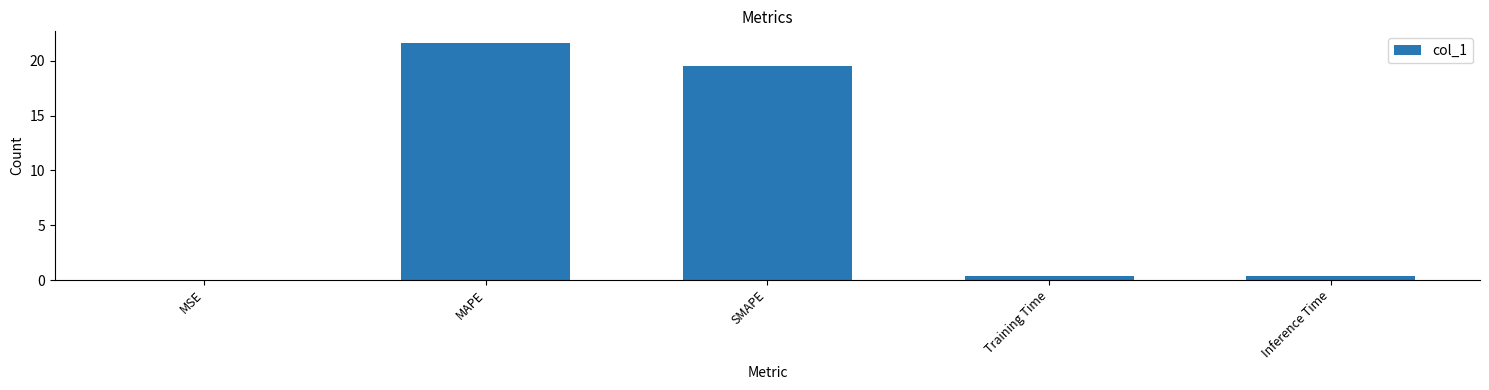

The chart shows a value of 0.0 at MSE. True or false?

True